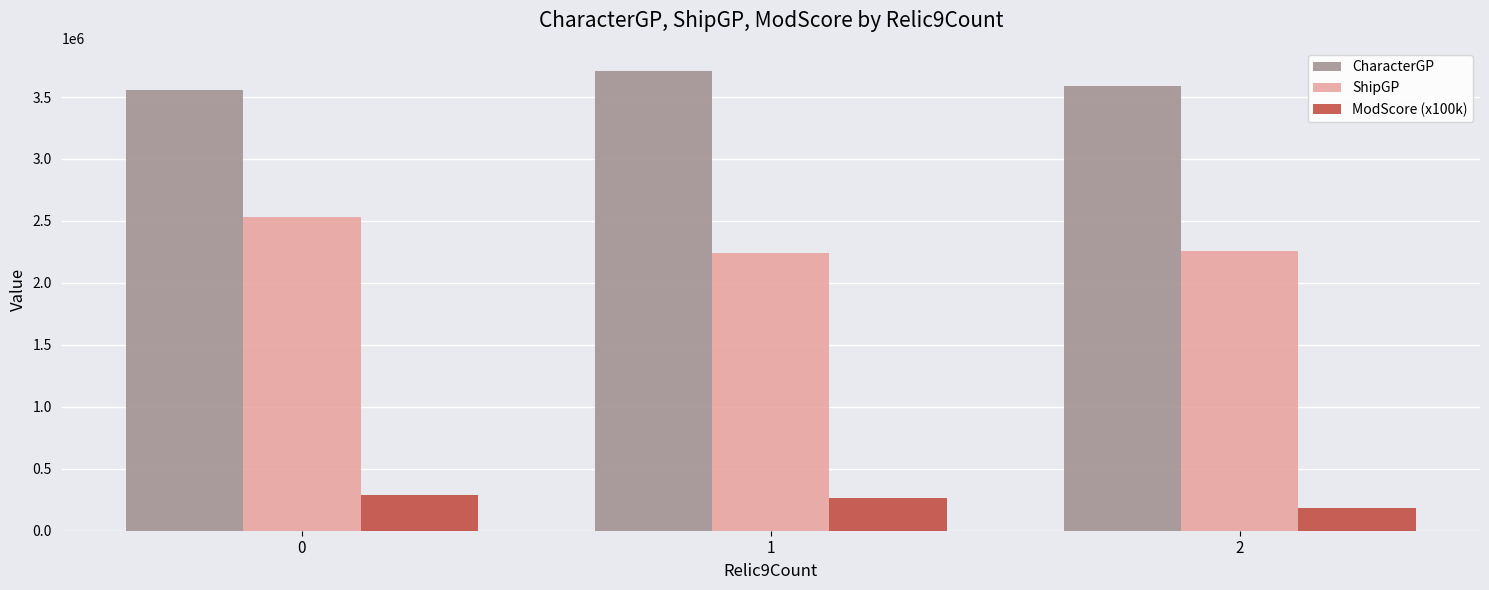

List the series in order of their overall mean, highest first.

CharacterGP, ShipGP, ModScore (x100k)